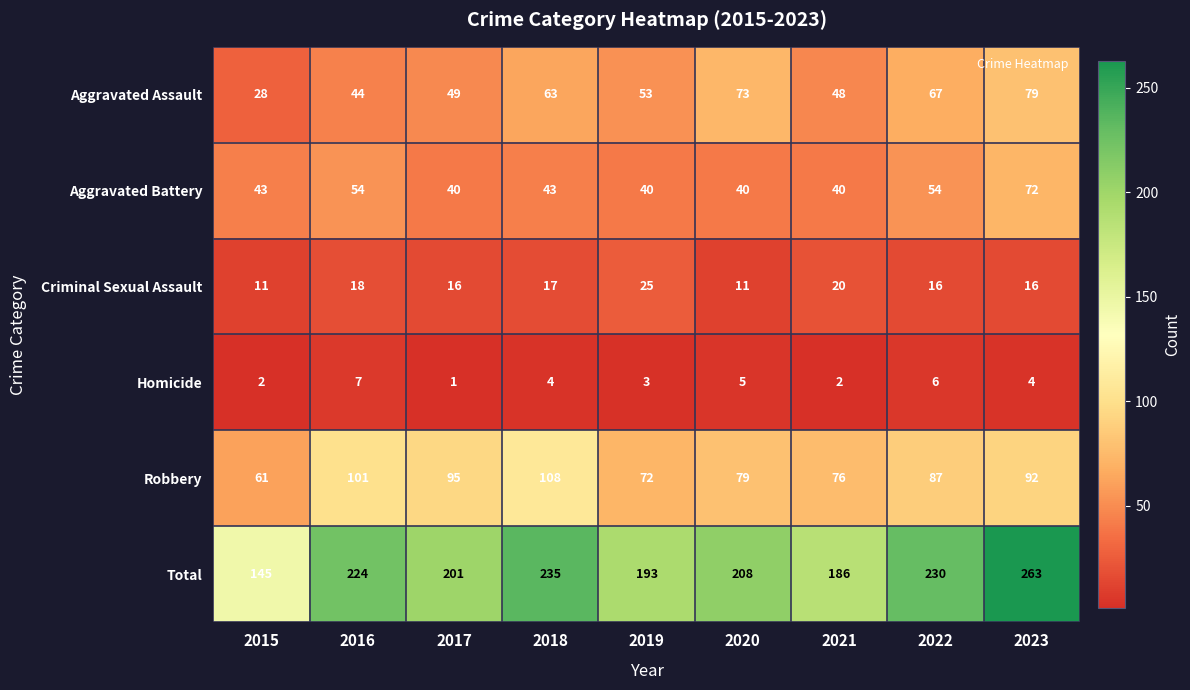

Where does the Criminal Sexual Assault series first go above 16?

2016